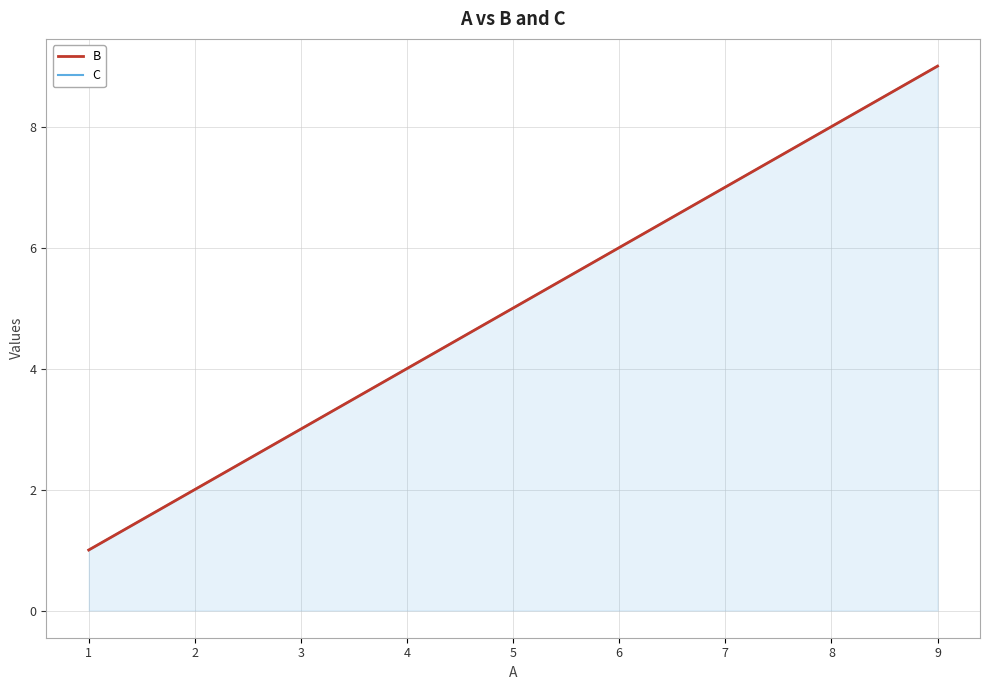

What is the value of the B point at the 7th from the left?

7